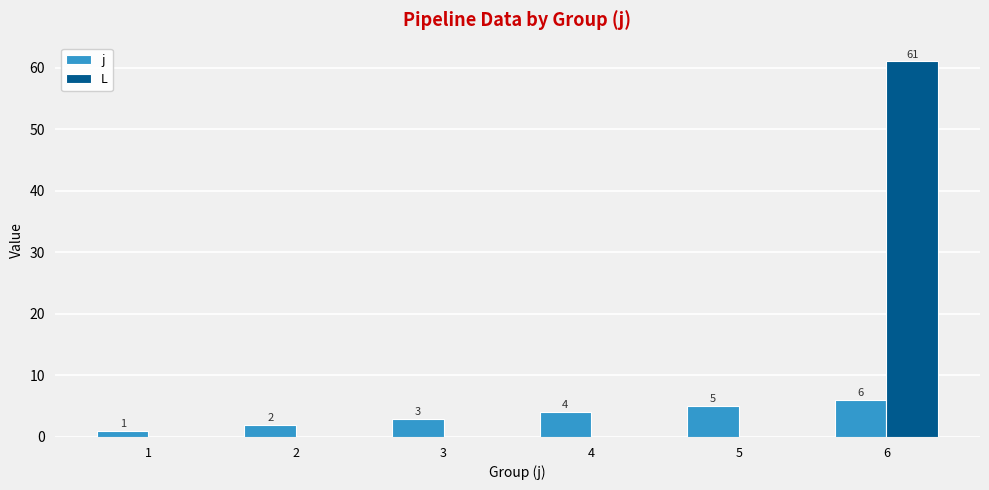

What is the sum of all L values?

61